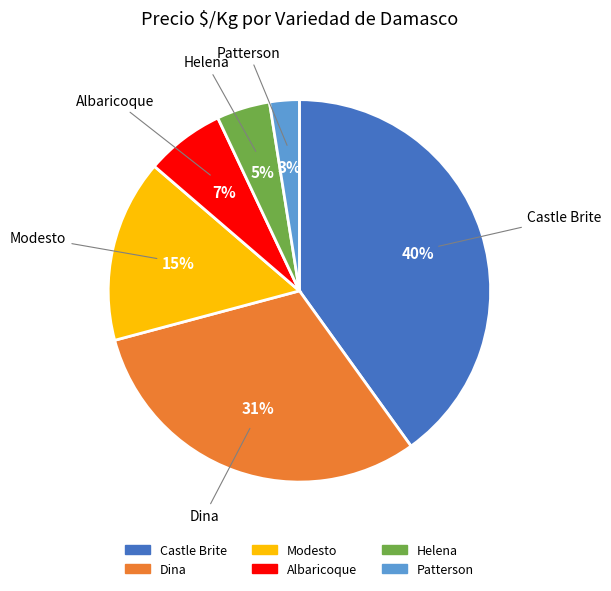

To the nearest percent, what is the average slice percentage?

17%